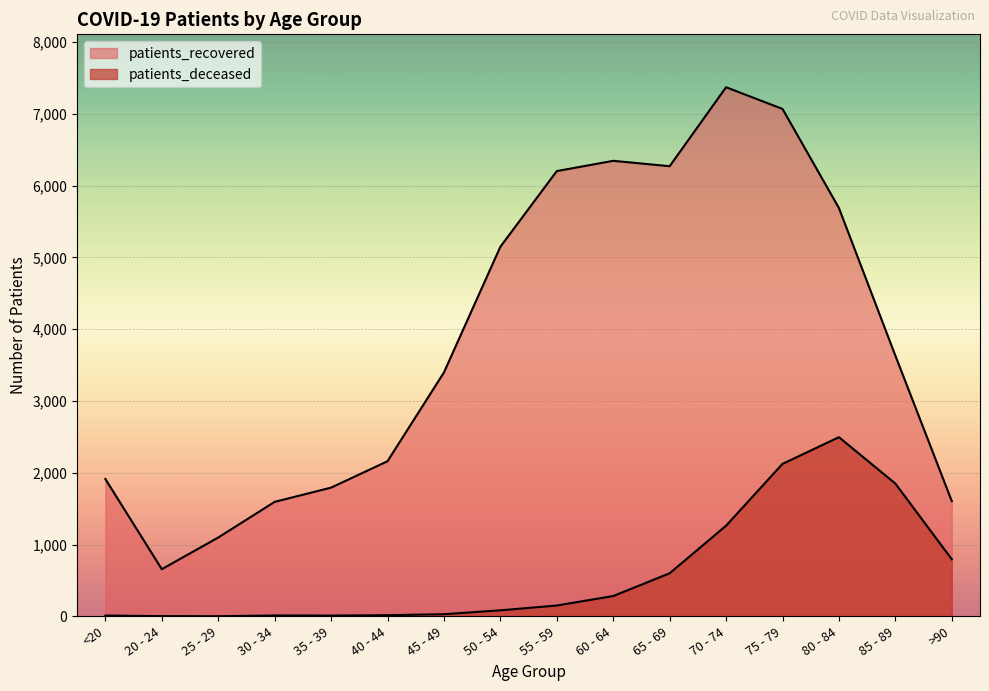

Reading left to right, what are all the values shown in this chart?

patients_deceased: <20=11	20 - 24=3	25 - 29=2	30 - 34=12	35 - 39=11	40 - 44=16	45 - 49=30	50 - 54=84	55 - 59=151	60 - 64=283	65 - 69=600	70 - 74=1263	75 - 79=2124	80 - 84=2496	85 - 89=1850	>90=795
patients_recovered: <20=1913	20 - 24=657	25 - 29=1098	30 - 34=1595	35 - 39=1793	40 - 44=2161	45 - 49=3398	50 - 54=5149	55 - 59=6203	60 - 64=6346	65 - 69=6271	70 - 74=7371	75 - 79=7069	80 - 84=5688	85 - 89=3632	>90=1605